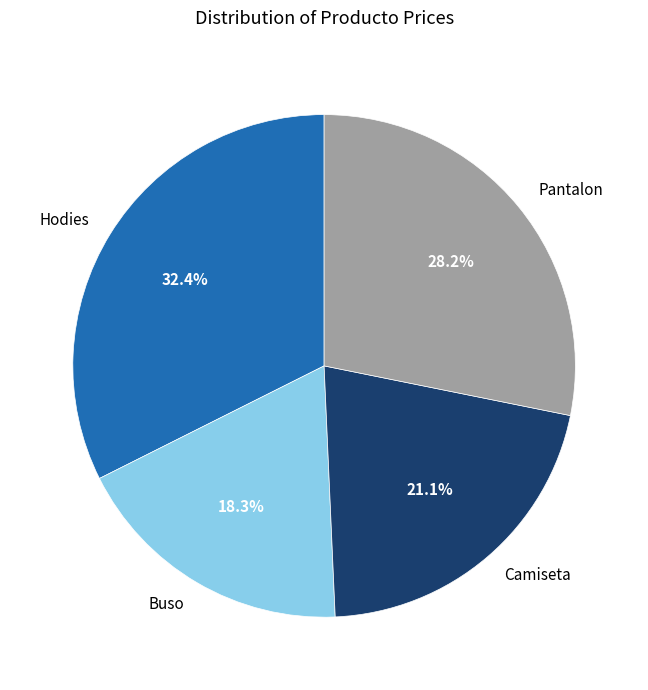

Between Buso and Hodies, which is larger?

Hodies